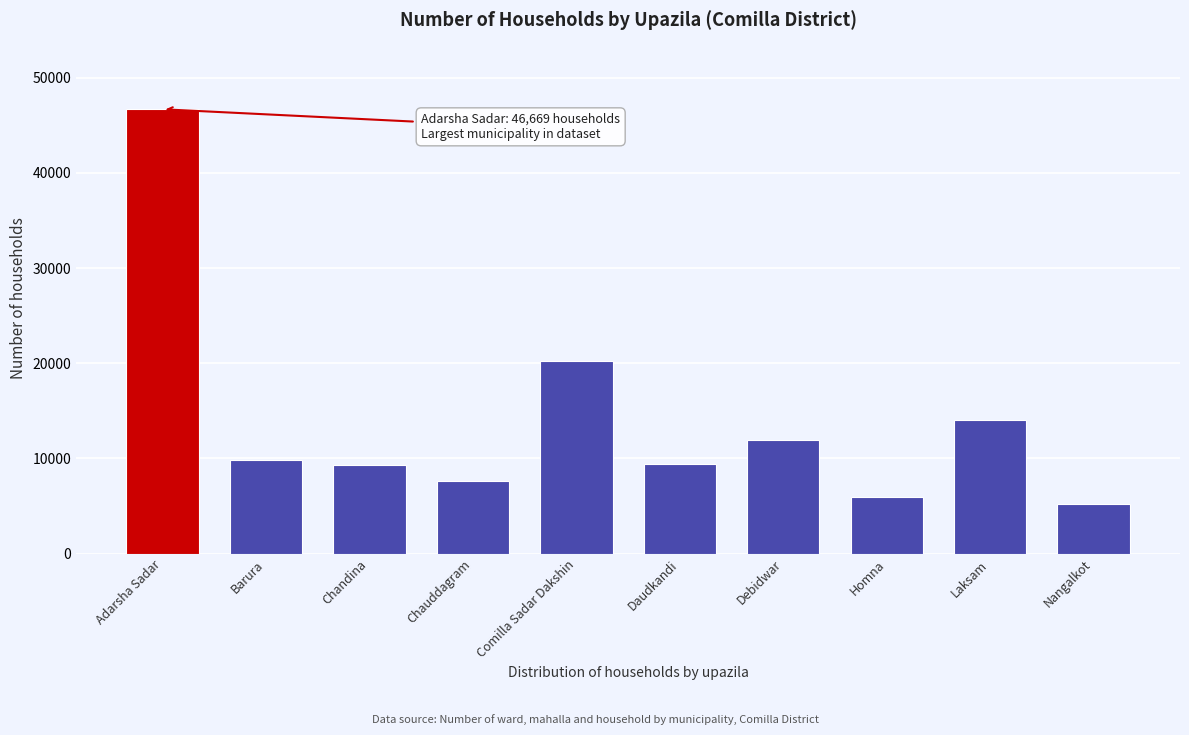

True or false: the data shows 22945 at Laksam.

False